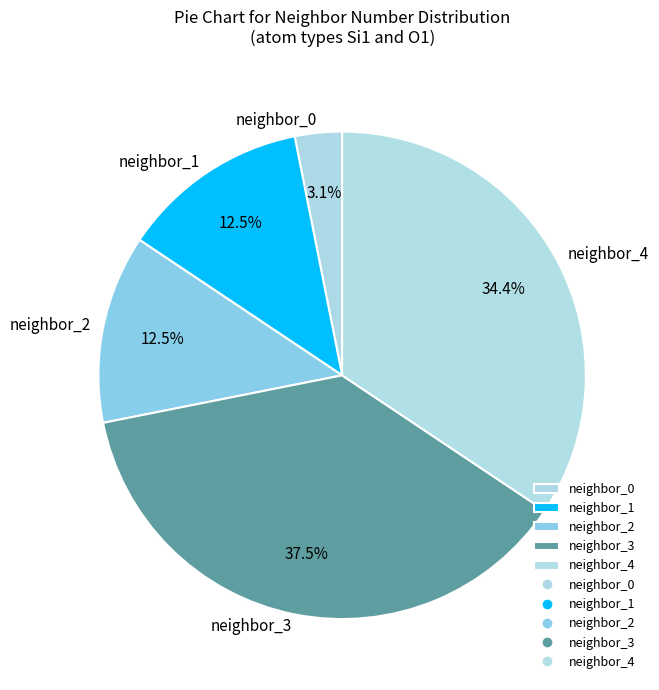

What is the ratio of the value at neighbor_4 to the value at neighbor_3?

0.9